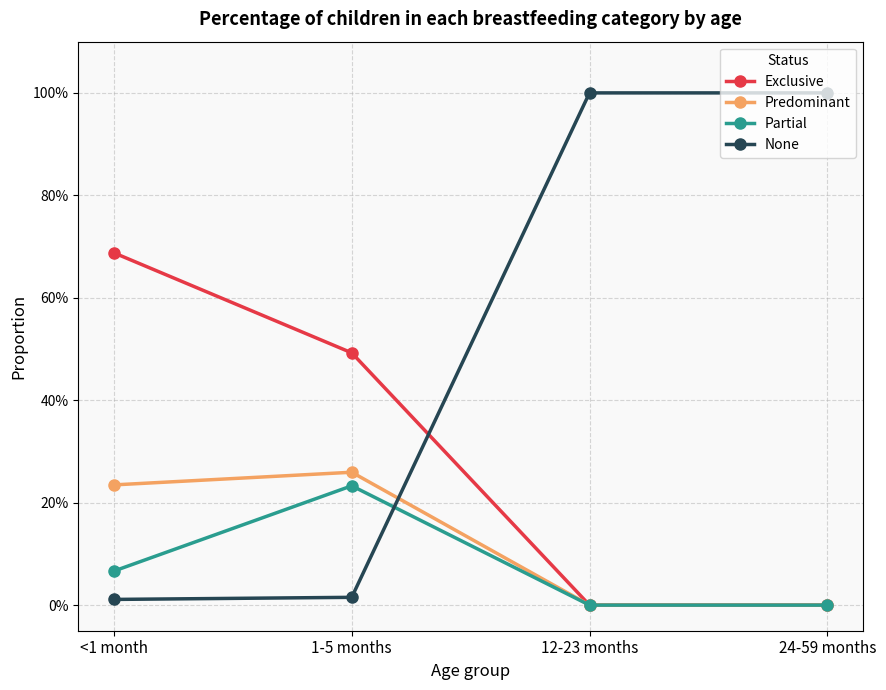

At <1 month, list the series in order from largest to smallest.

Exclusive, Predominant, Partial, None